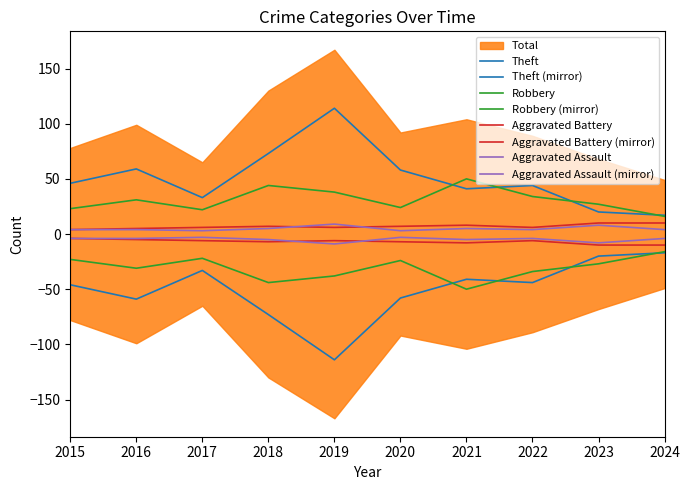

What is the difference between the Robbery values at 2016 and 2018?

13